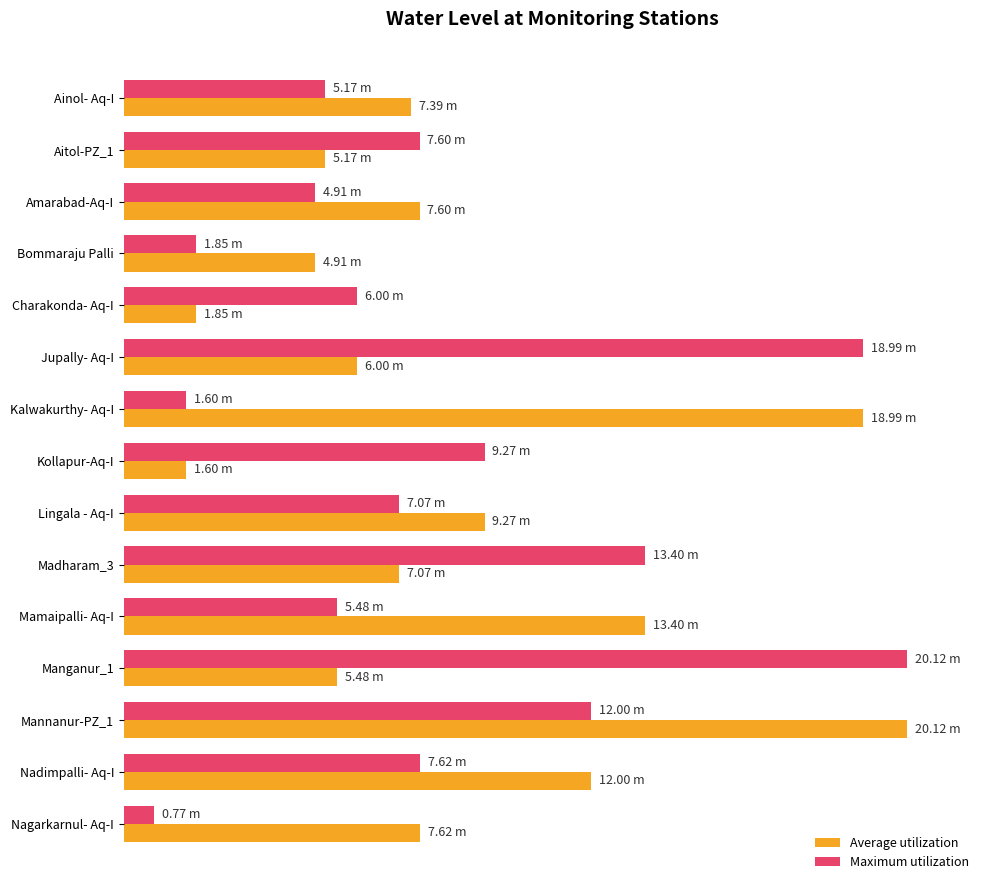

List the series in order of their peak value, highest first.

Average utilization, Maximum utilization